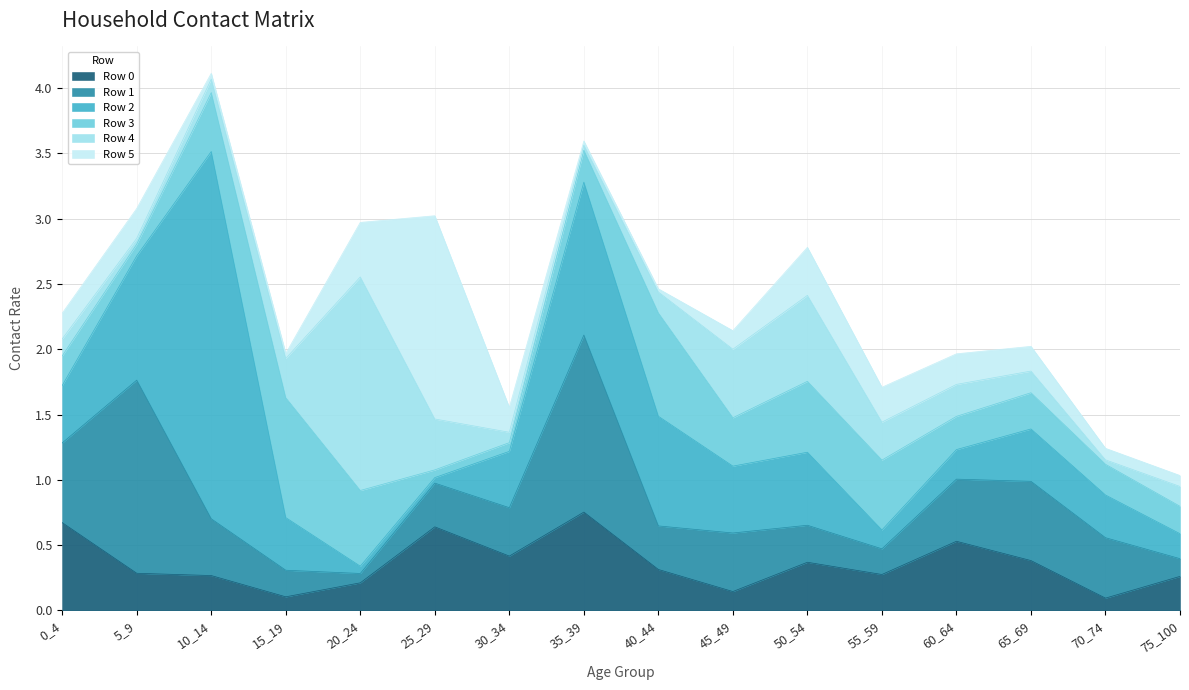

How many interior local peaks does the Row 3 series have?

4